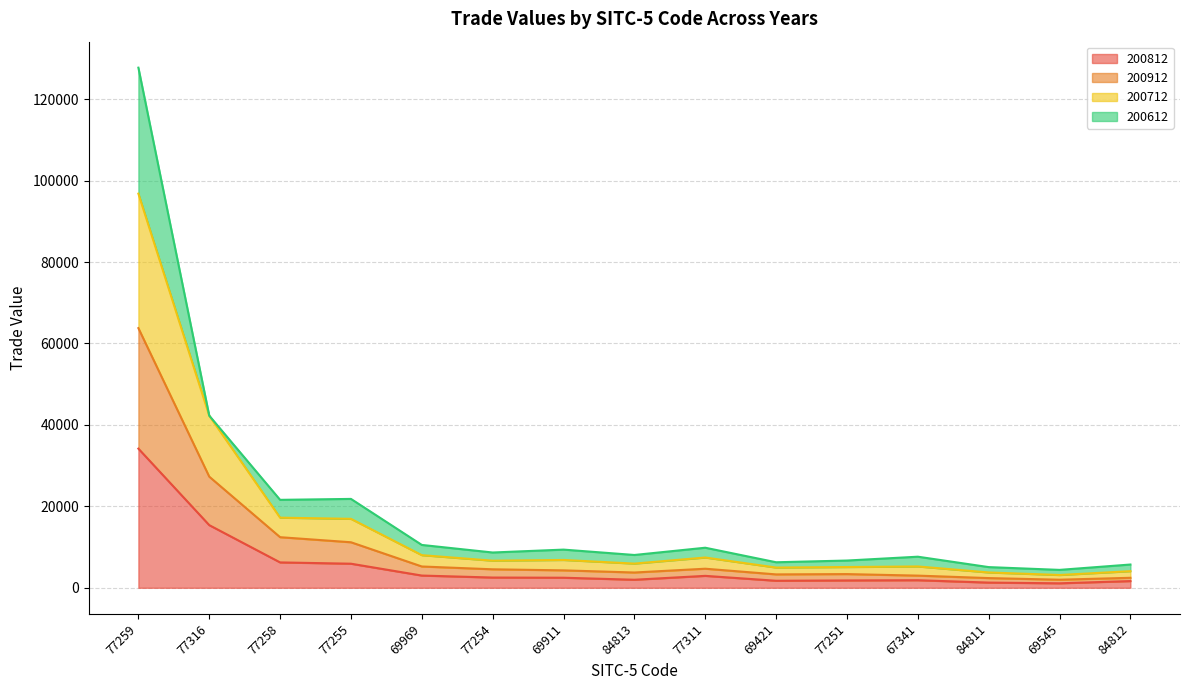

At which category is the sum across all series the highest?

77259